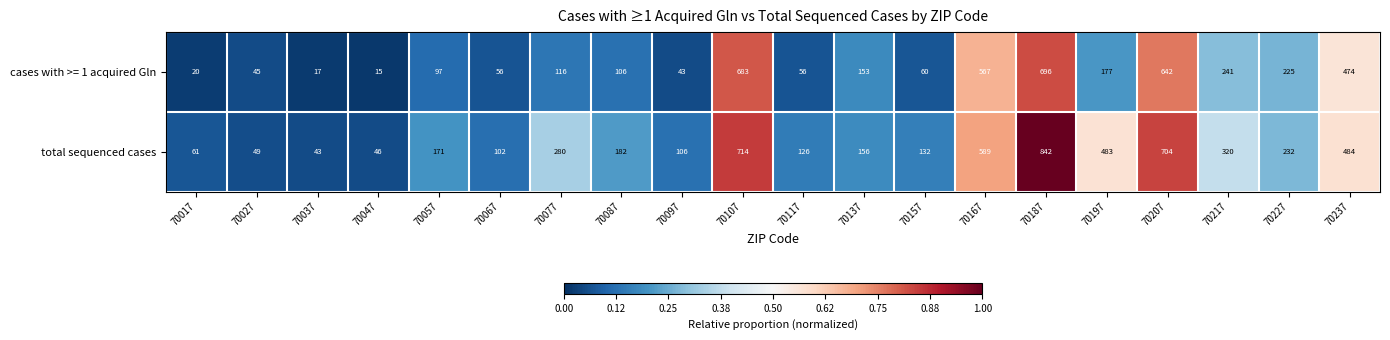

The cases with >= 1 acquired Gln series shows 14 at 70017. True or false?

False